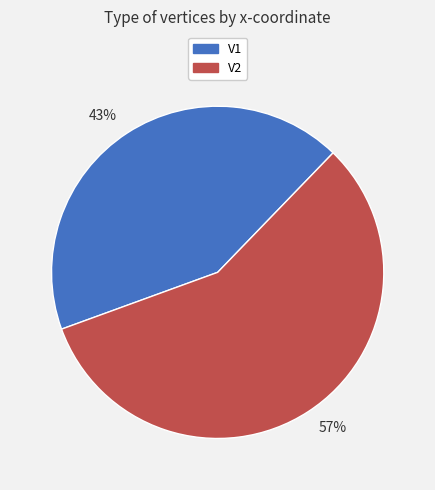

Which slice represents more than half of the pie?

57%